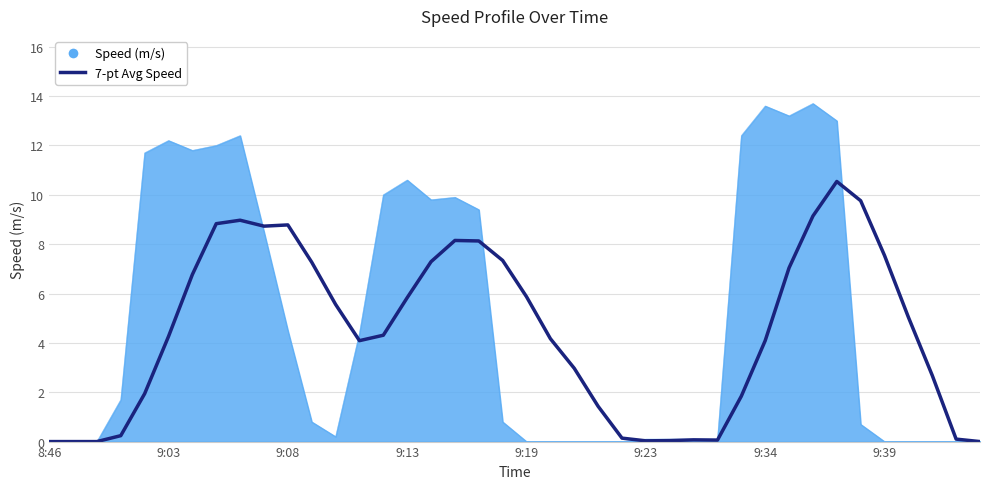

What is the maximum value shown in the chart?

13.7